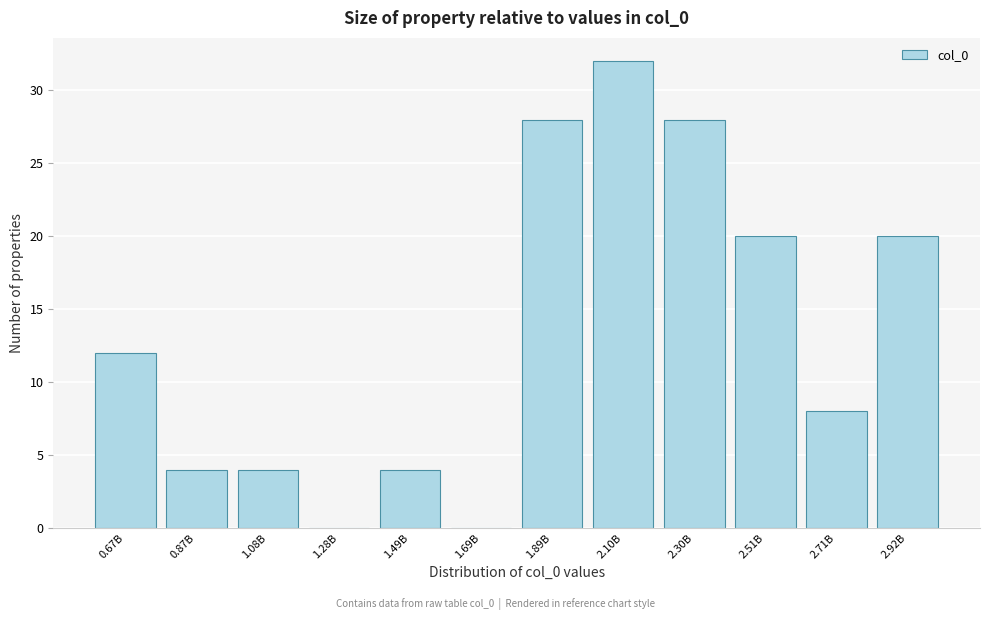

Reading left to right, transcribe all the data shown in this chart.

0.67B=12	0.87B=4	1.08B=4	1.28B=0	1.49B=4	1.69B=0	1.89B=28	2.10B=32	2.30B=28	2.51B=20	2.71B=8	2.92B=20